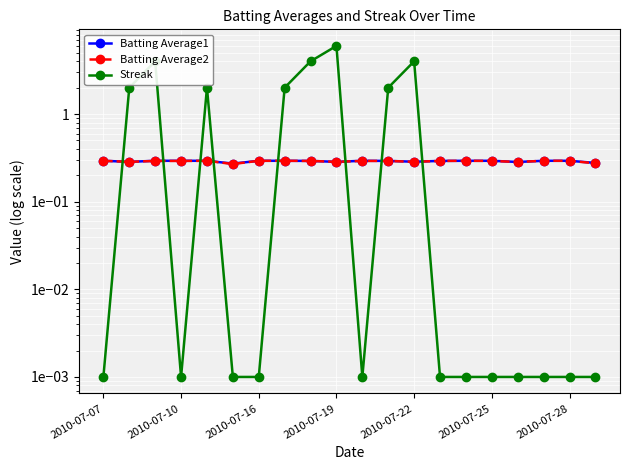

What is the spread (max minus min) of values at 2010-07-25?

0.3